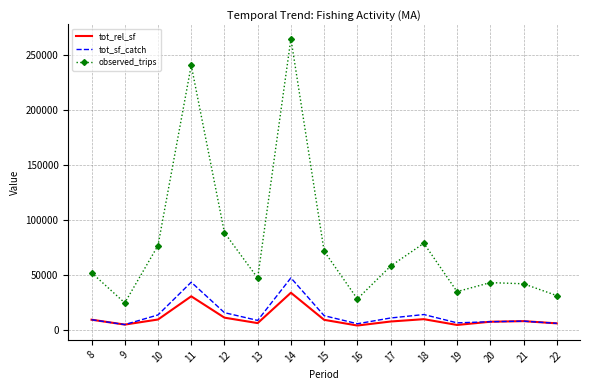

The value of observed_trips at 9 is 34191.0. True or false?

False